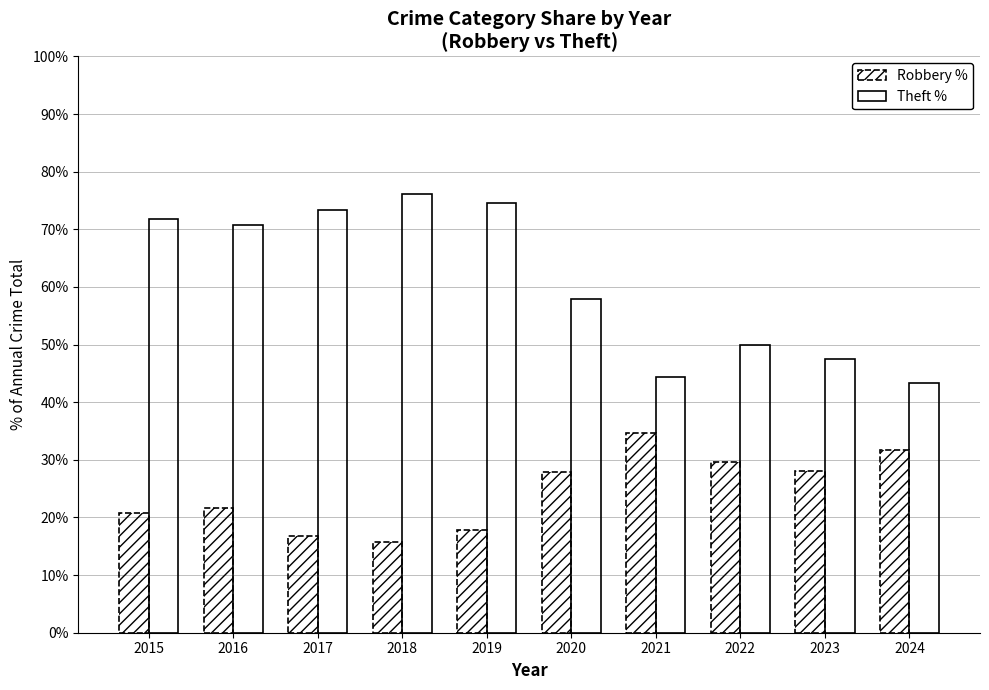

Are the bars grouped side by side (vs. stacked)?

Yes